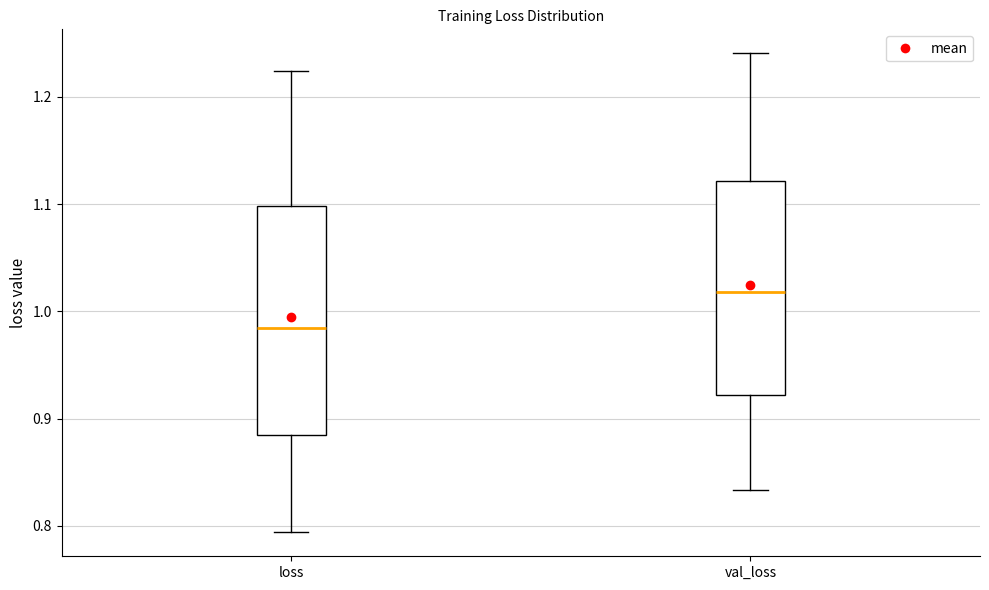

Reading left to right, read every box against the y-axis: the position of its median line, the range the box covers, and the ends of its whiskers. The values are not printed on the chart, so give them approximately, as read against the axis.

loss: median 0.98, box 0.89 to 1.10, whiskers 0.79 to 1.22
val_loss: median 1.02, box 0.92 to 1.12, whiskers 0.83 to 1.24